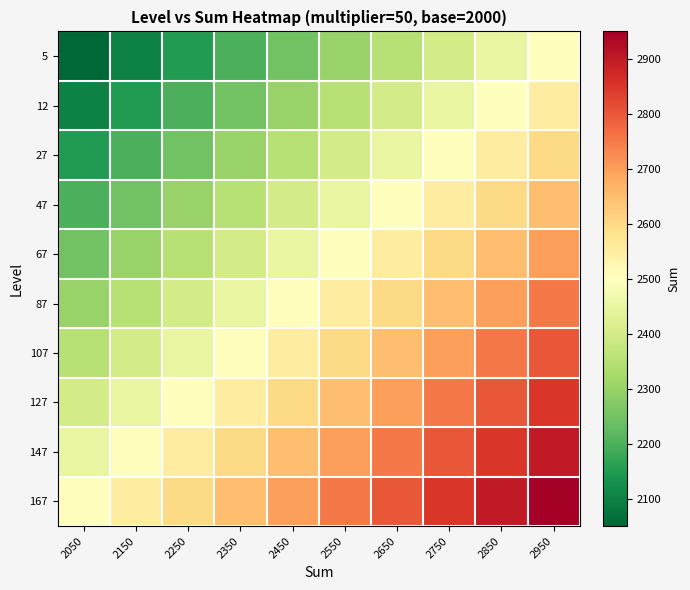

Between 2450 and 2950, which series saw the biggest shift?

5